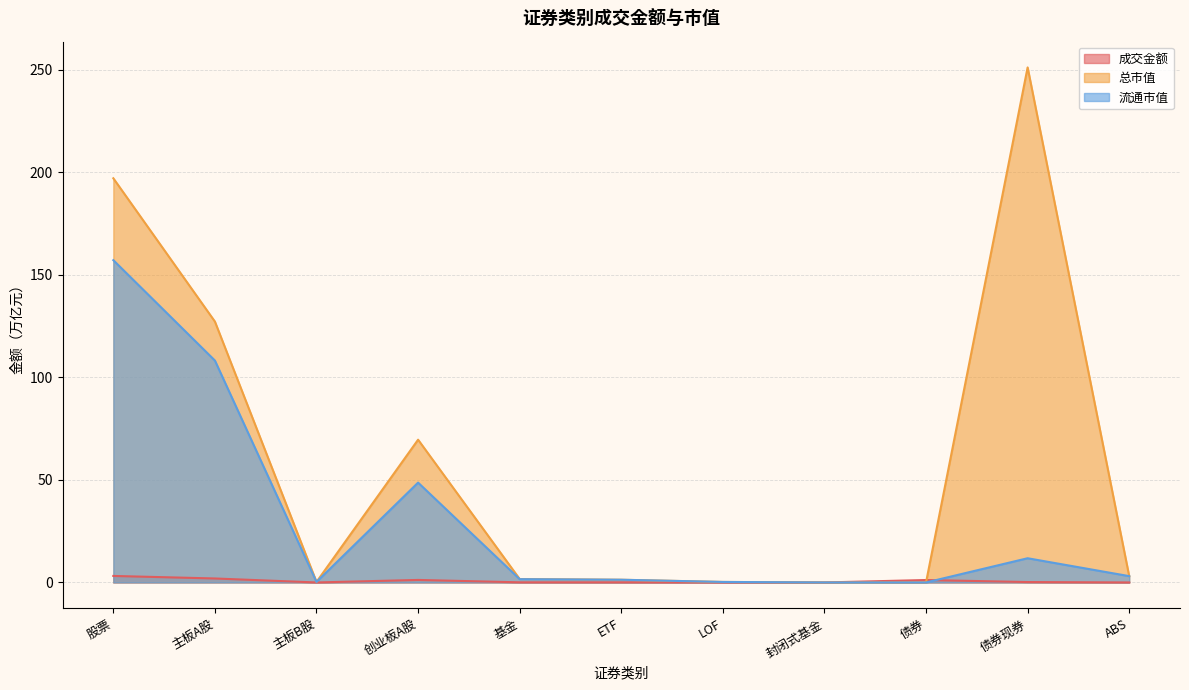

How many interior local peaks does the 成交金额 series have?

2